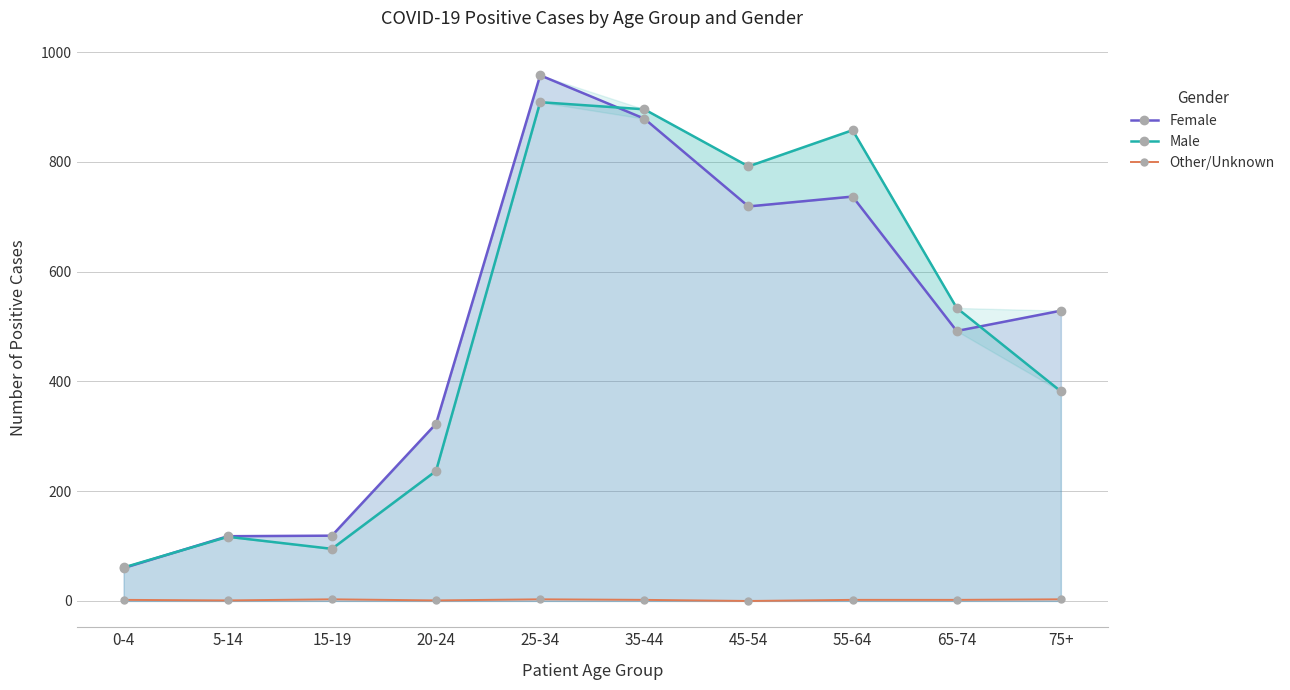

Which series ends up on top after the final intersection of Male and Female?

Female